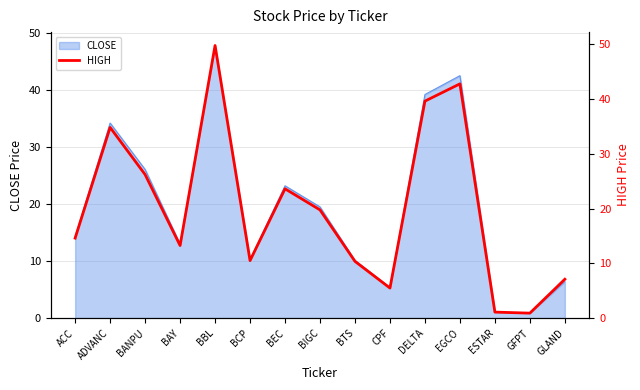

How many lines are shown in the chart?

1